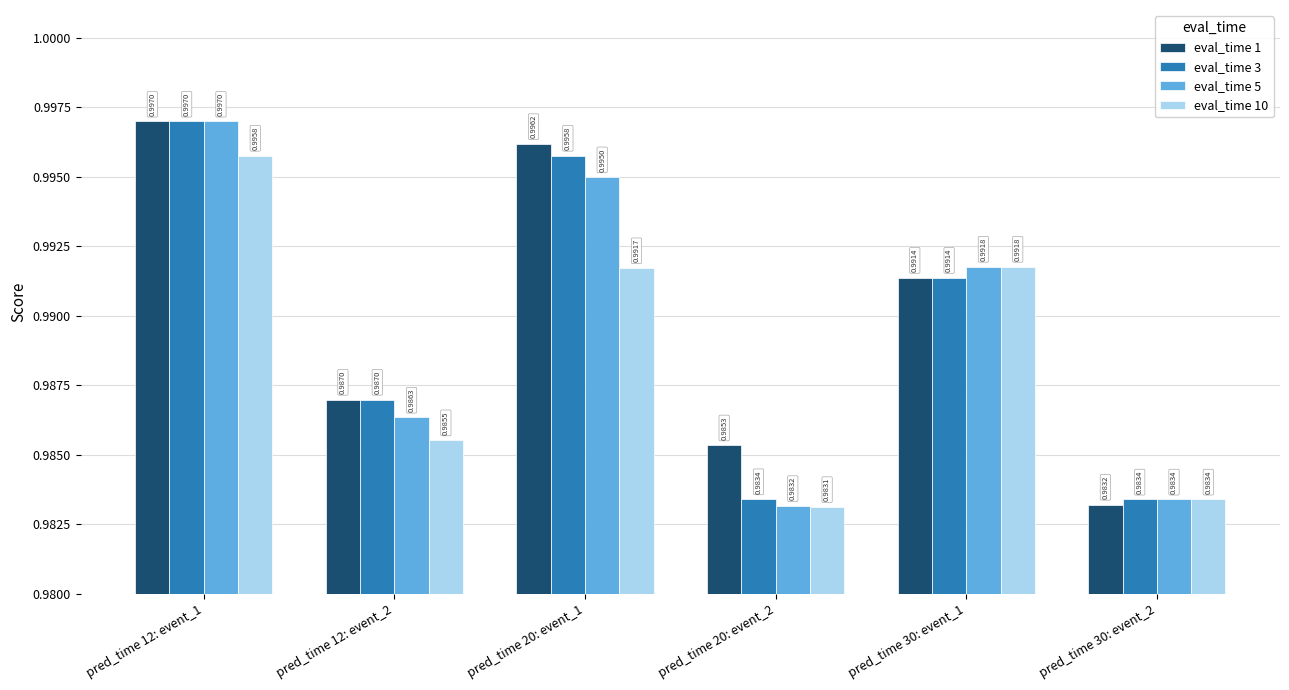

What is the label of the 3rd bar from the right?

pred_time 20: event_2